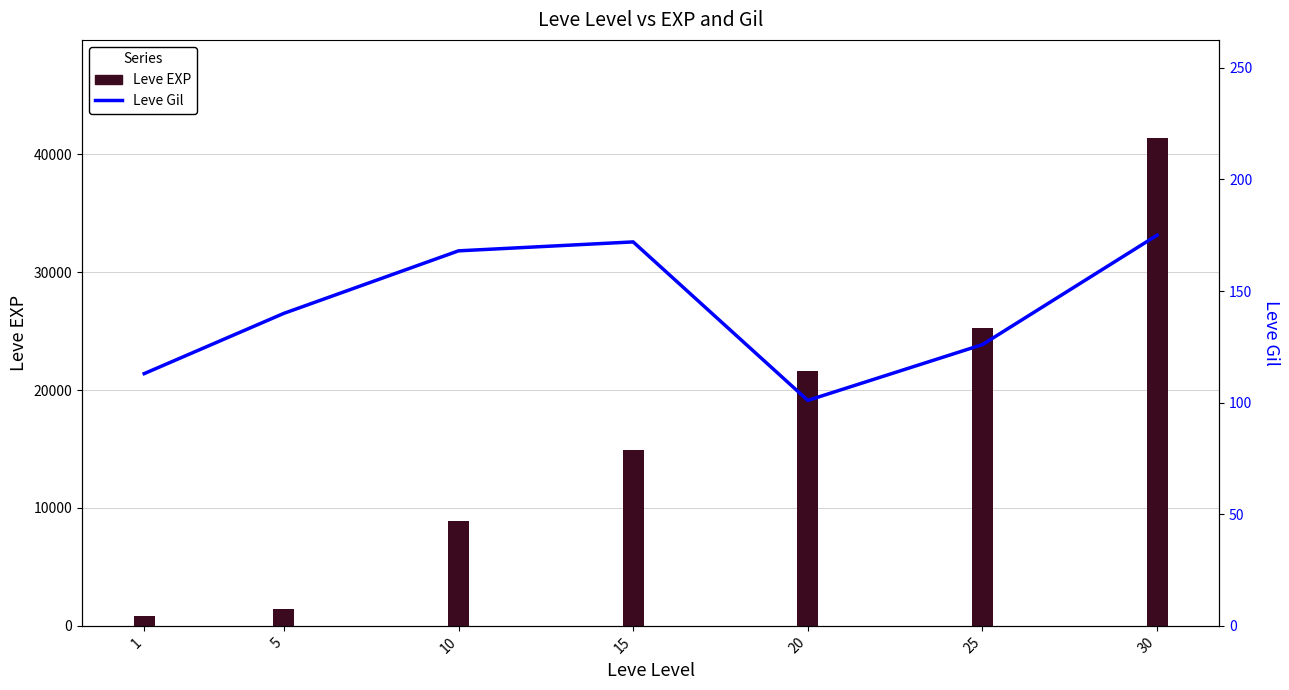

True or false: Leve EXP has a value of 800 at 1.

True